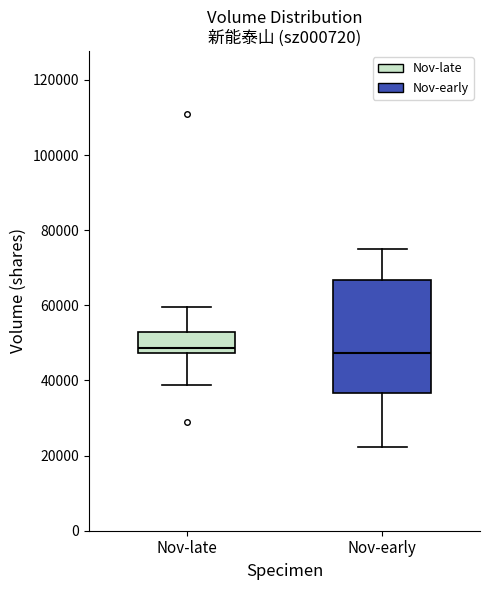

Comparing the boxes themselves (not the whiskers), which one is the tallest?

Nov-early